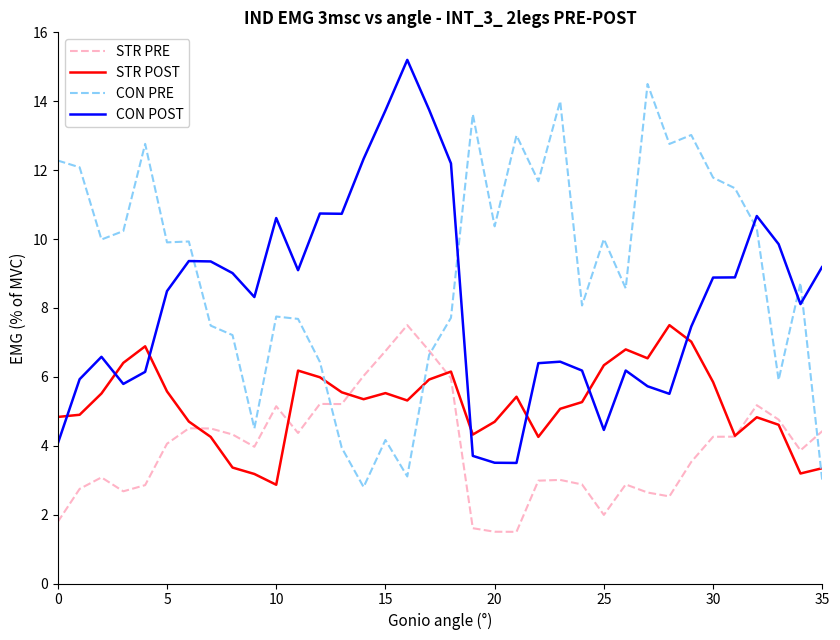

What is the lowest value of the STR PRE series?

1.5